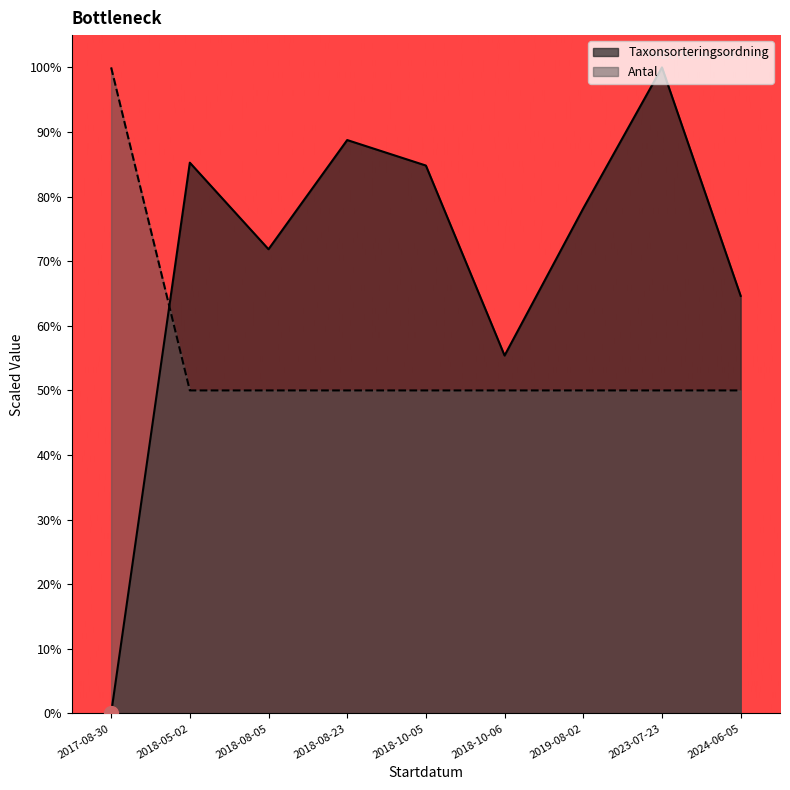

What is the greatest value displayed?

100.0